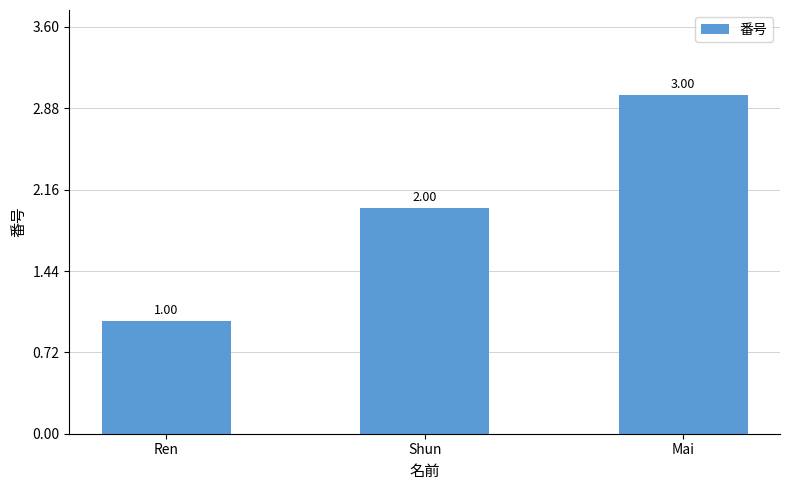

What is the difference between the values at Shun and Ren?

1